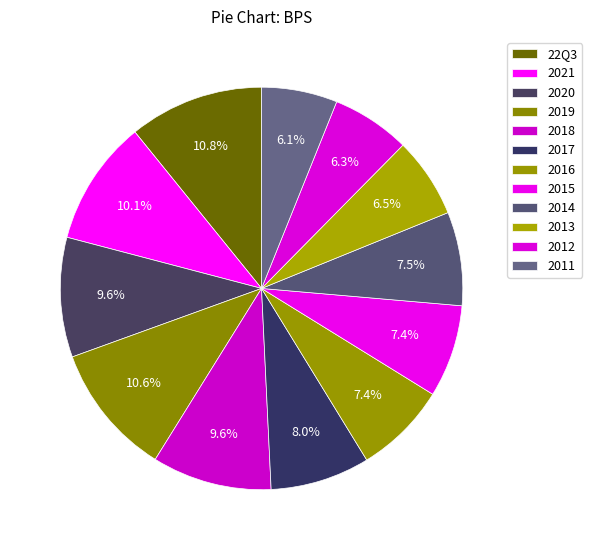

What is the largest slice in the pie chart?

22Q3